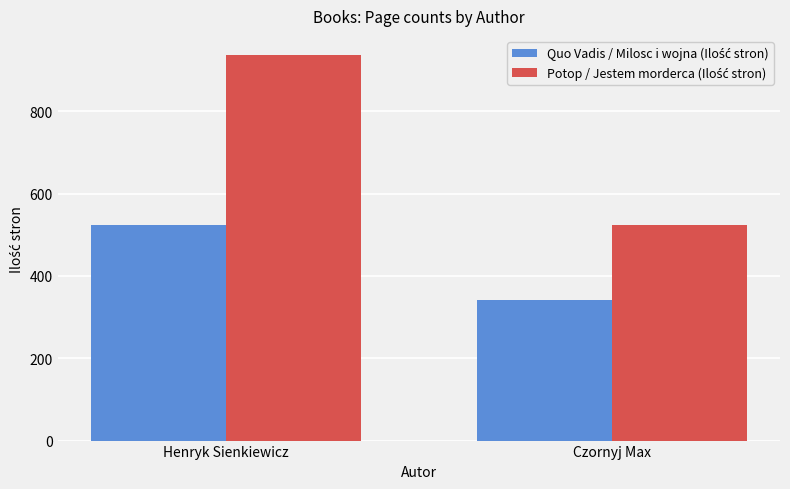

What is the smallest value displayed?

342